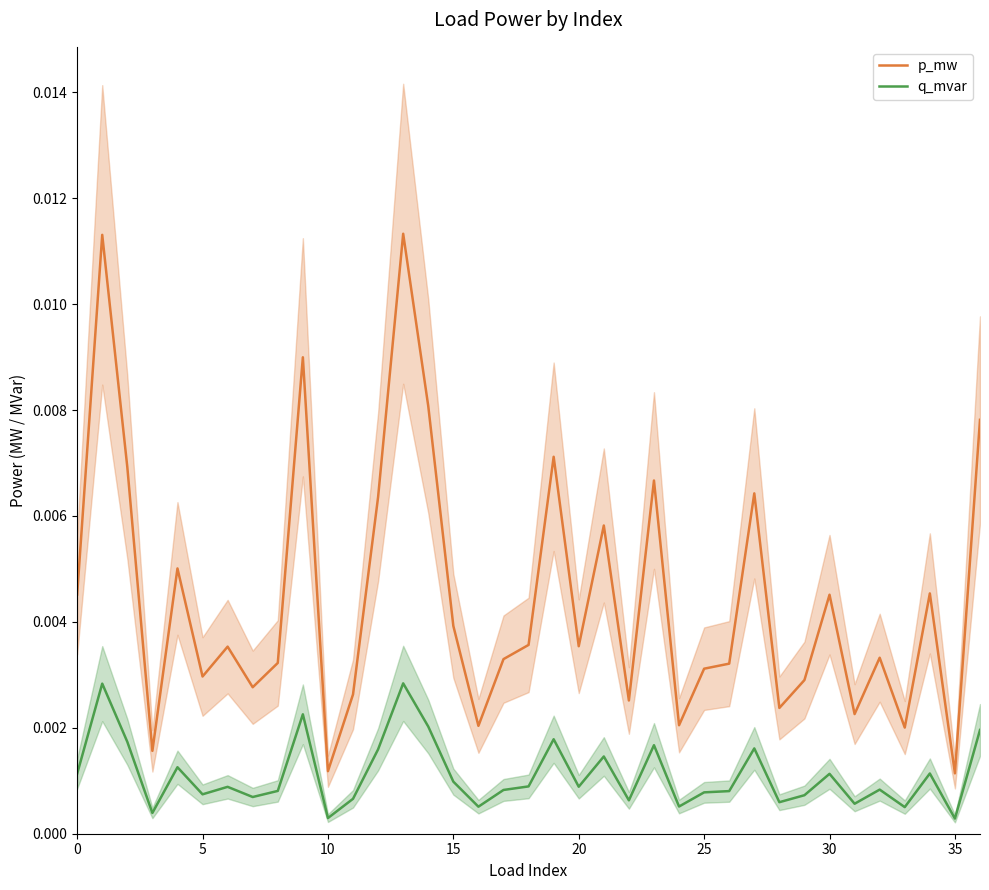

True or false: p_mw and q_mvar cross at least once.

False